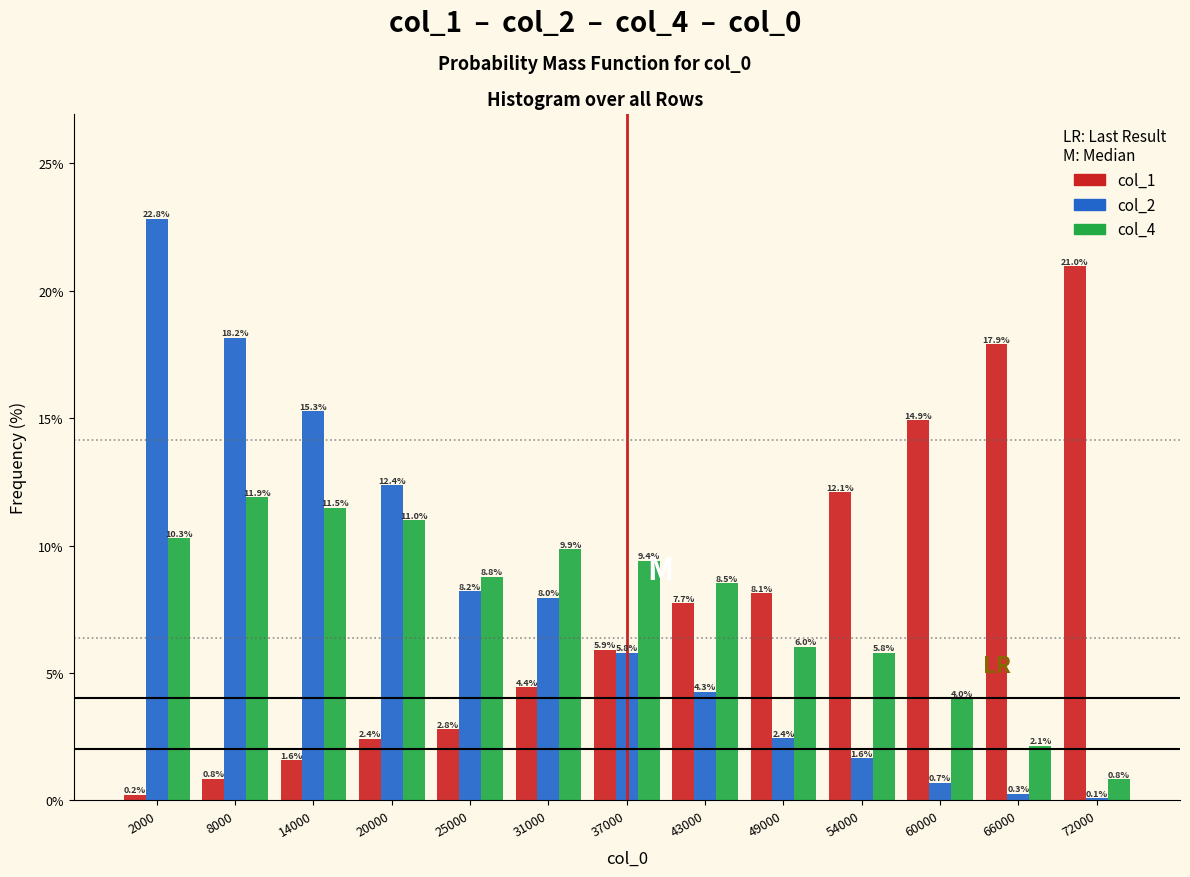

Reading left to right, list all the values displayed in this chart.

col_1: 0.2	0.8	1.6	2.4	2.8	4.4	5.9	7.7	8.1	12.1	14.9	17.9	21.0
col_2: 22.8	18.2	15.3	12.4	8.2	8.0	5.8	4.3	2.4	1.6	0.7	0.3	0.1
col_4: 10.3	11.9	11.5	11.0	8.8	9.9	9.4	8.5	6.0	5.8	4.0	2.1	0.8